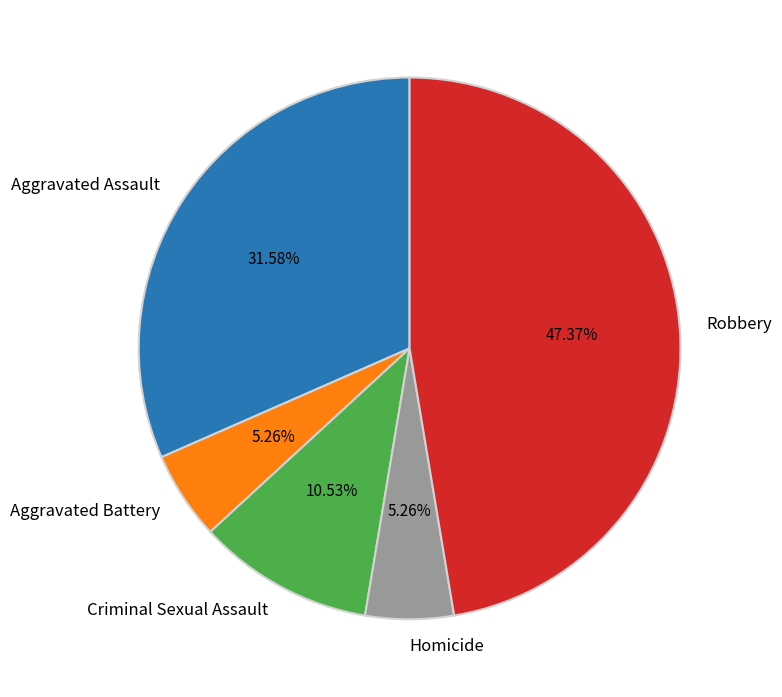

Is it true that Aggravated Battery is 18% of the pie?

False